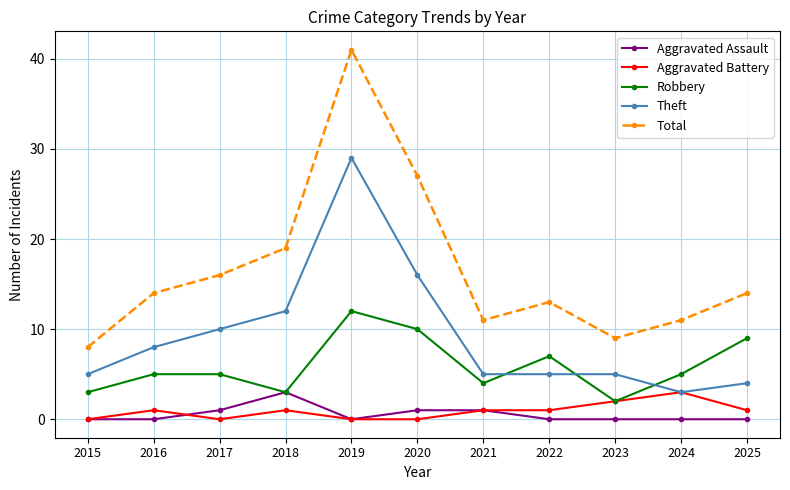

Reading right to left, transcribe all the data shown in this chart.

Aggravated Assault: 0	0	0	0	1	1	0	3	1	0	0
Aggravated Battery: 1	3	2	1	1	0	0	1	0	1	0
Robbery: 9	5	2	7	4	10	12	3	5	5	3
Theft: 4	3	5	5	5	16	29	12	10	8	5
Total: 14	11	9	13	11	27	41	19	16	14	8